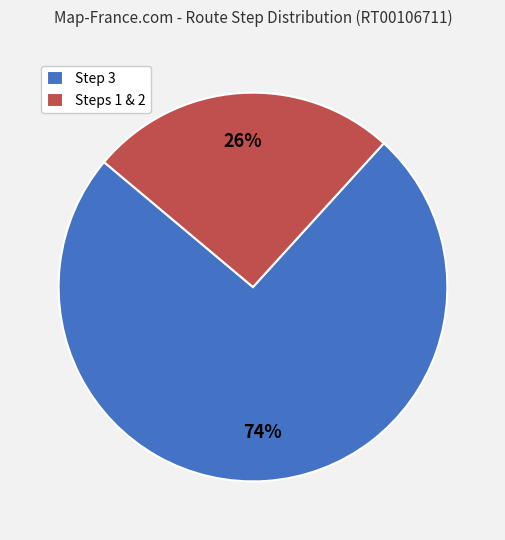

Which slice is the smallest?

Steps 1 & 2